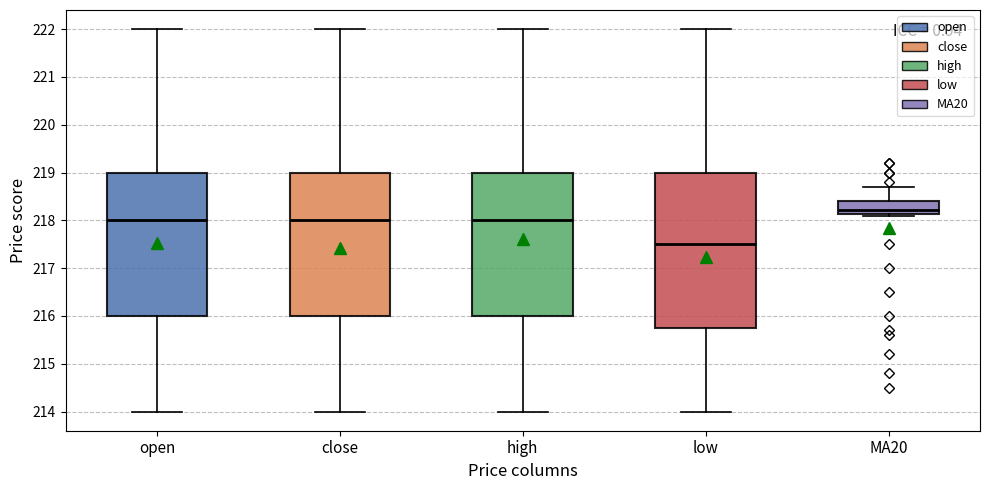

Where is the lower edge of the box for open on the y-axis? The values are not printed on the chart, so give them approximately, as read against the axis.

216.0